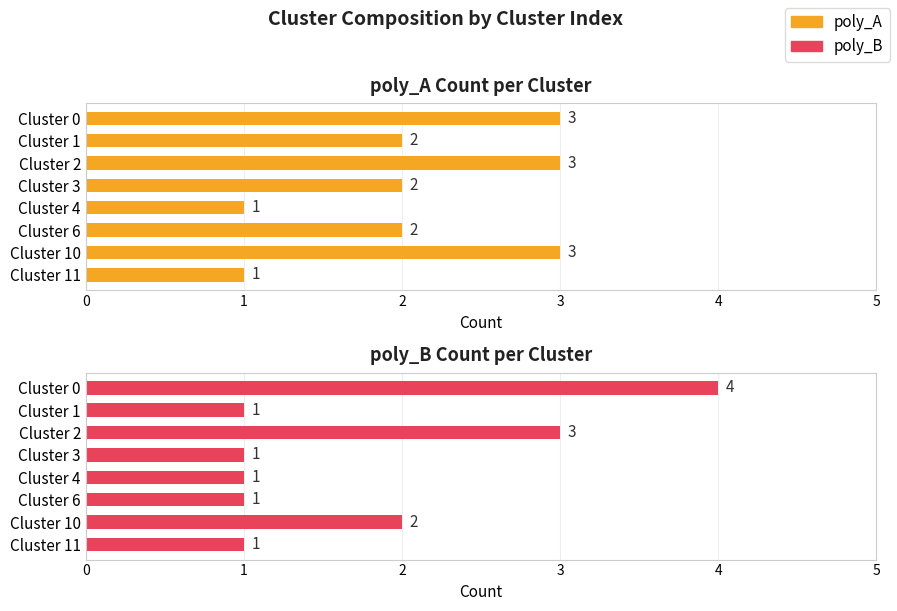

What is the maximum value for poly_B?

4